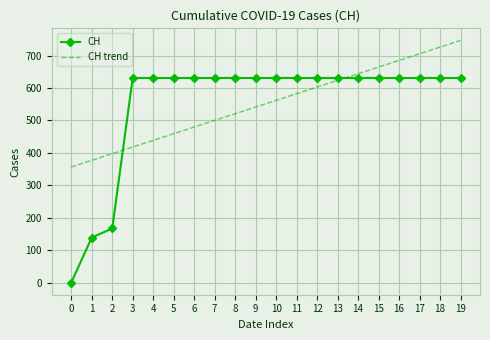

What value does the CH trend series have at 15?

664.6